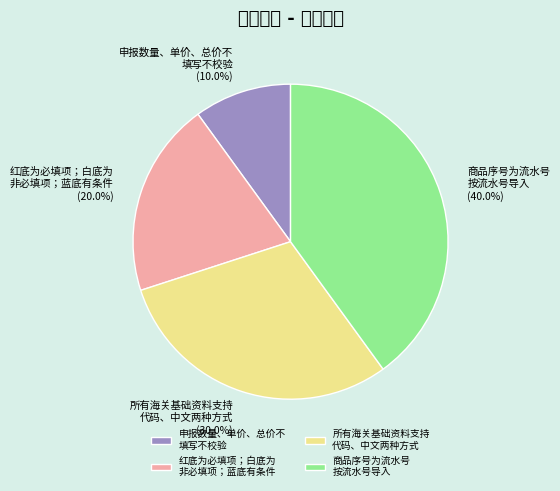

Which category has the biggest portion of the pie?

商品序号为流水号 按流水号导入